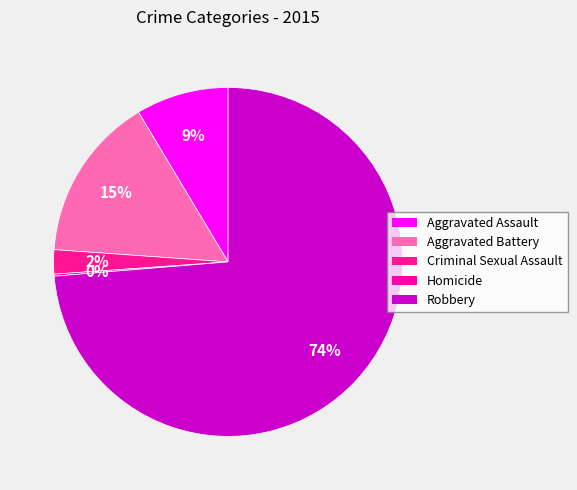

Is Aggravated Battery the majority of the pie?

No